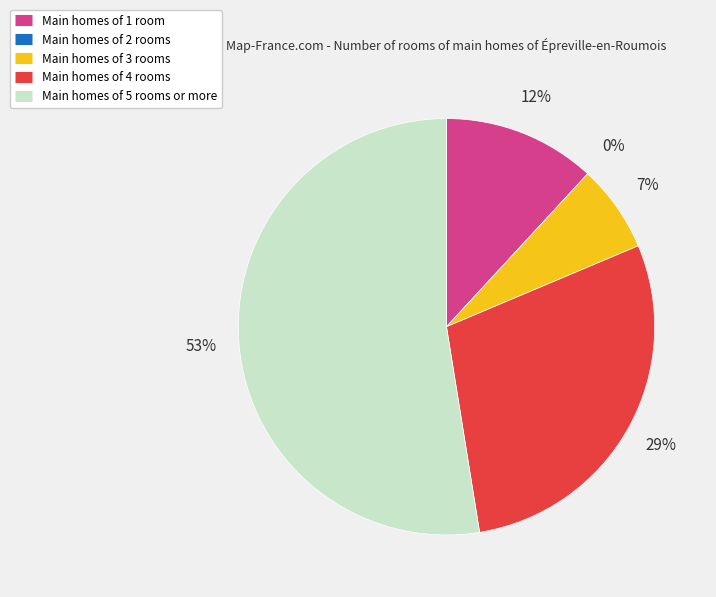

How many segments does this pie chart have?

5